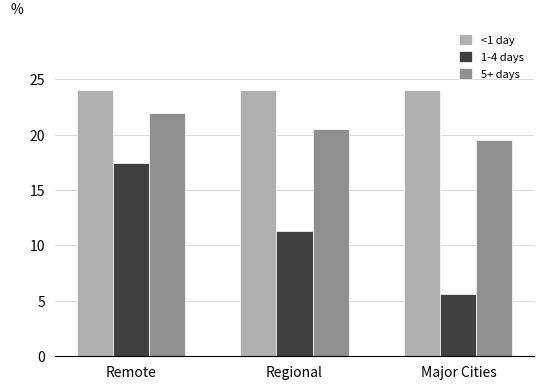

What position from the left is Remote?

1